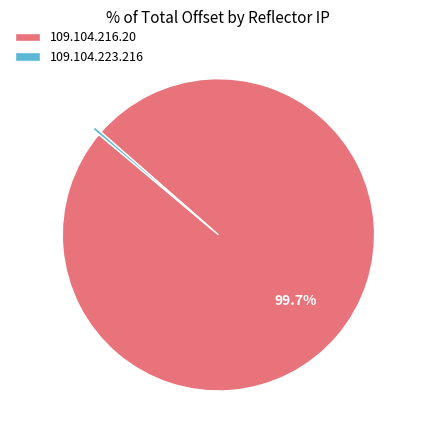

Which has a higher value, 109.104.223.216 or 109.104.216.20?

109.104.216.20